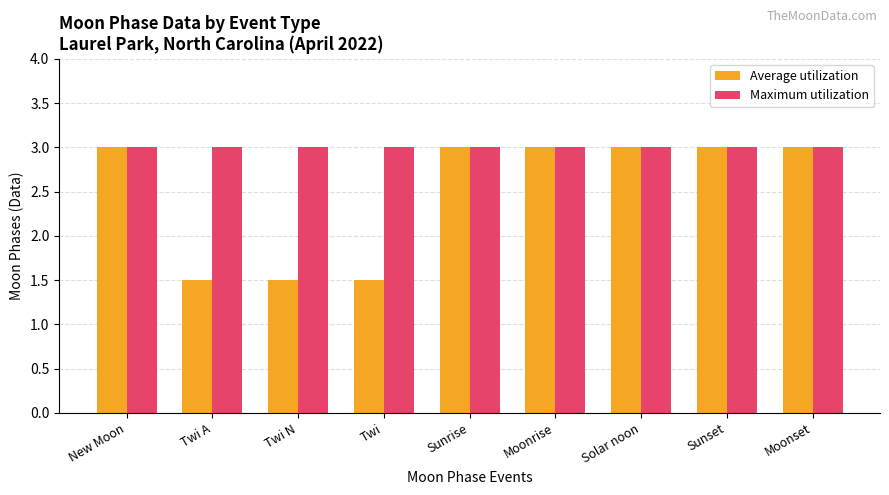

Which series has the largest range (max minus min)?

Average utilization